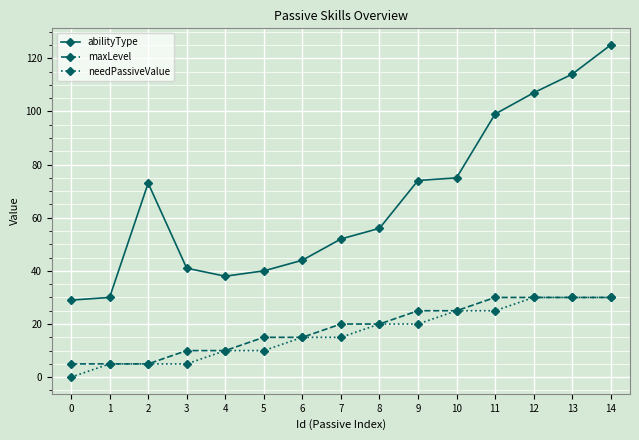

How many distinct data groups are displayed?

3